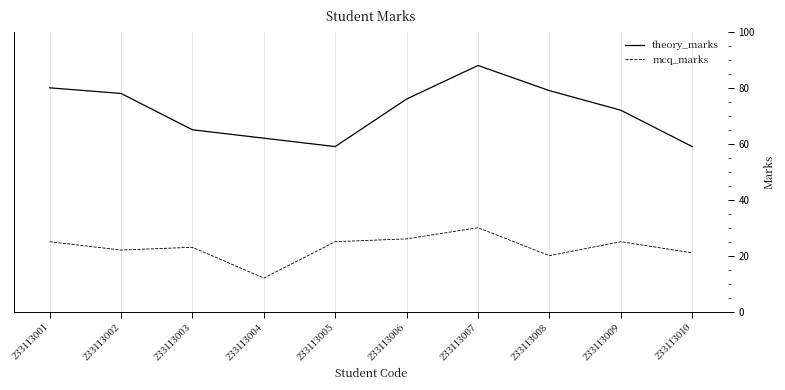

What is the sum of the theory_marks values at 233113010 and 233113001?

139